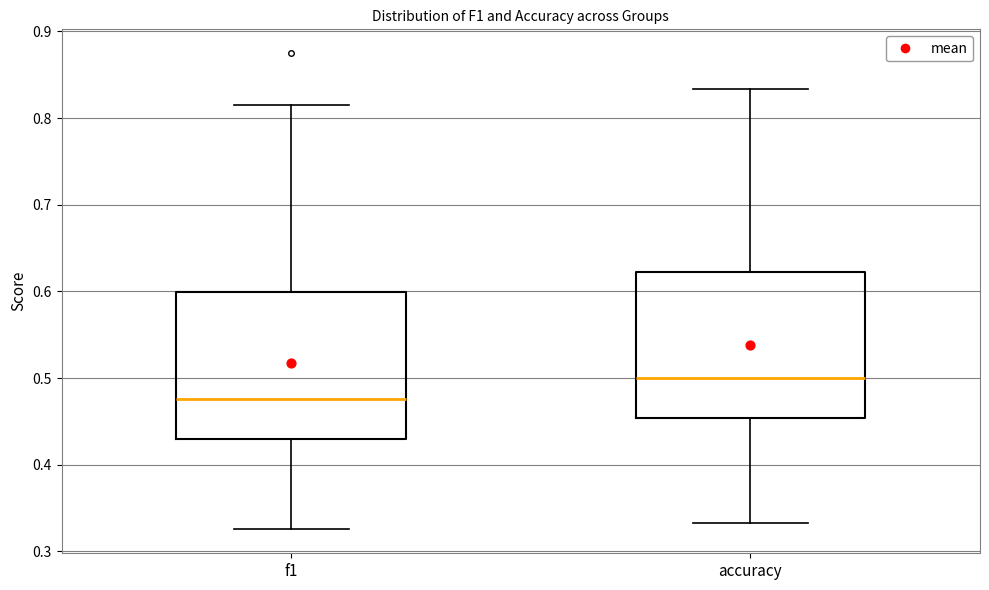

Which box has the lowest median line?

f1